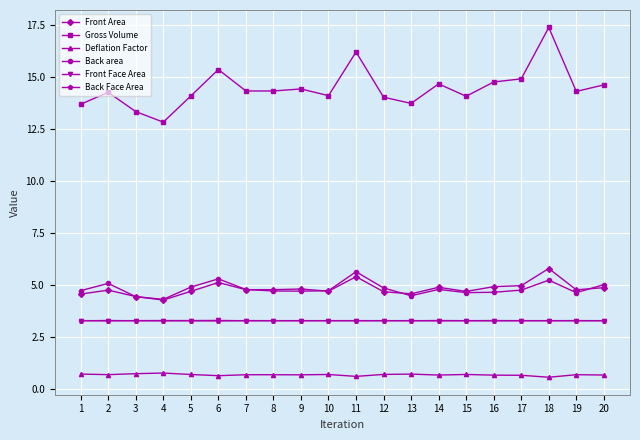

What value does the Gross Volume series have at 19?

14.3